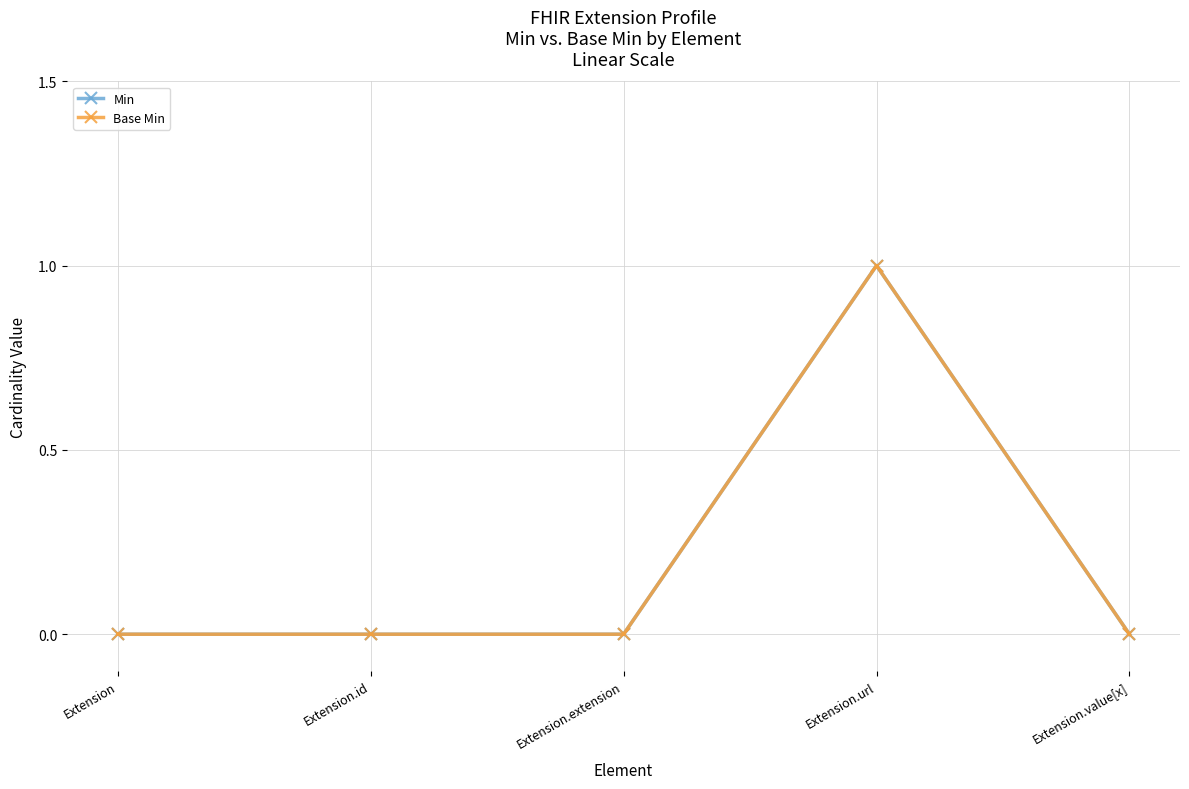

Which label corresponds to the smallest value in the chart?

Extension